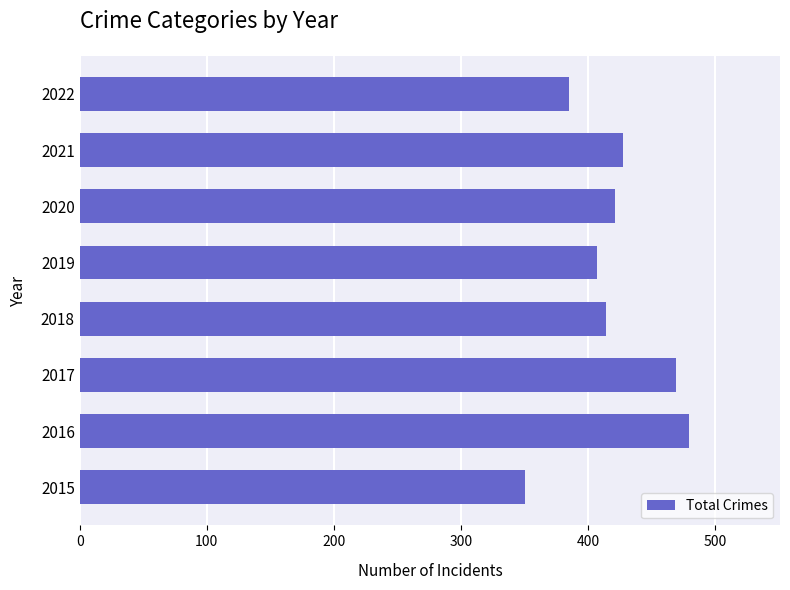

Reading bottom to top, list all the values displayed in this chart.

2015=350	2016=479	2017=469	2018=414	2019=407	2020=421	2021=427	2022=385